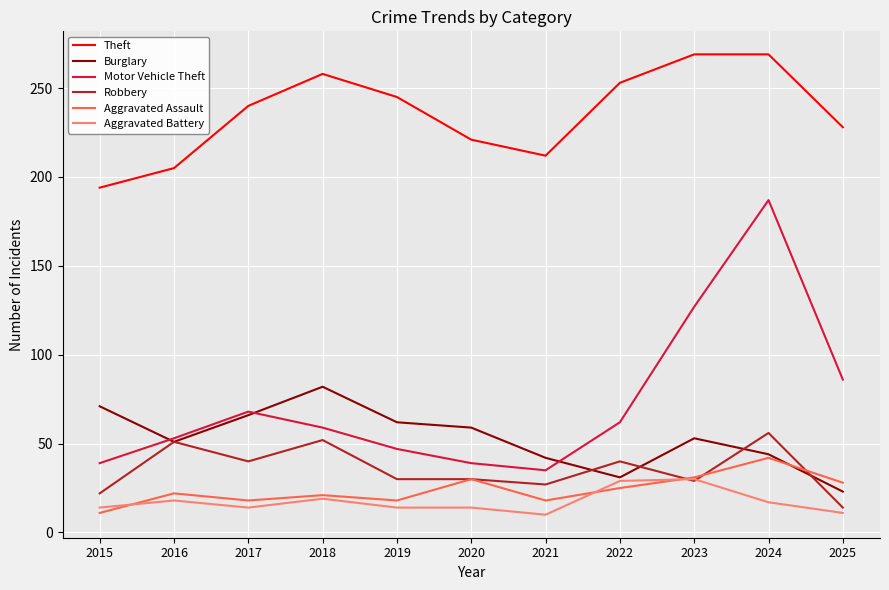

What is the difference between the maximum and second lowest values in the Aggravated Battery series?

19